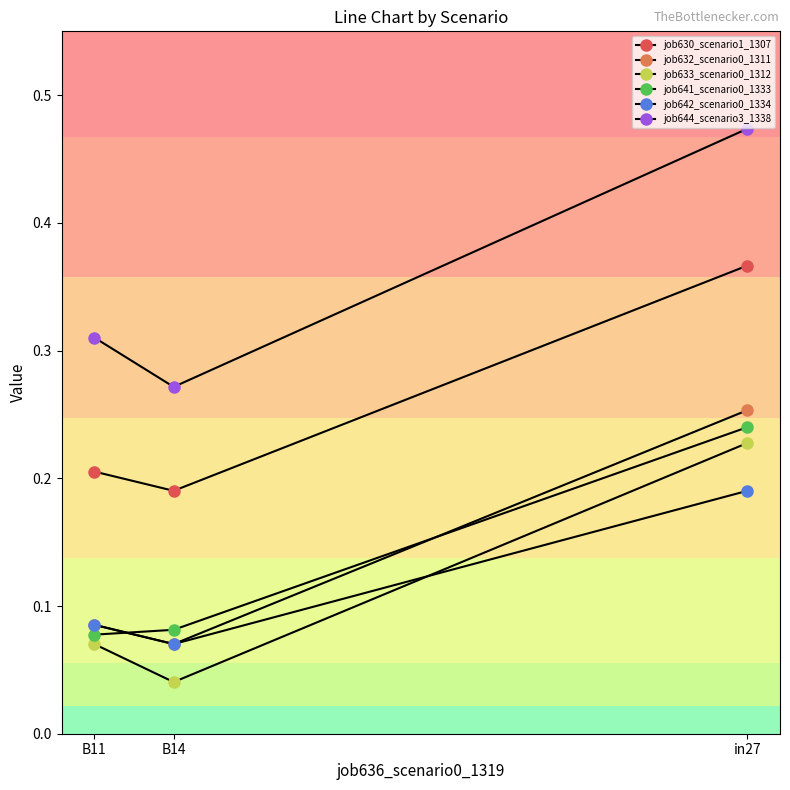

The value of job641_scenario0_1333 at in27 is 0.1. True or false?

False